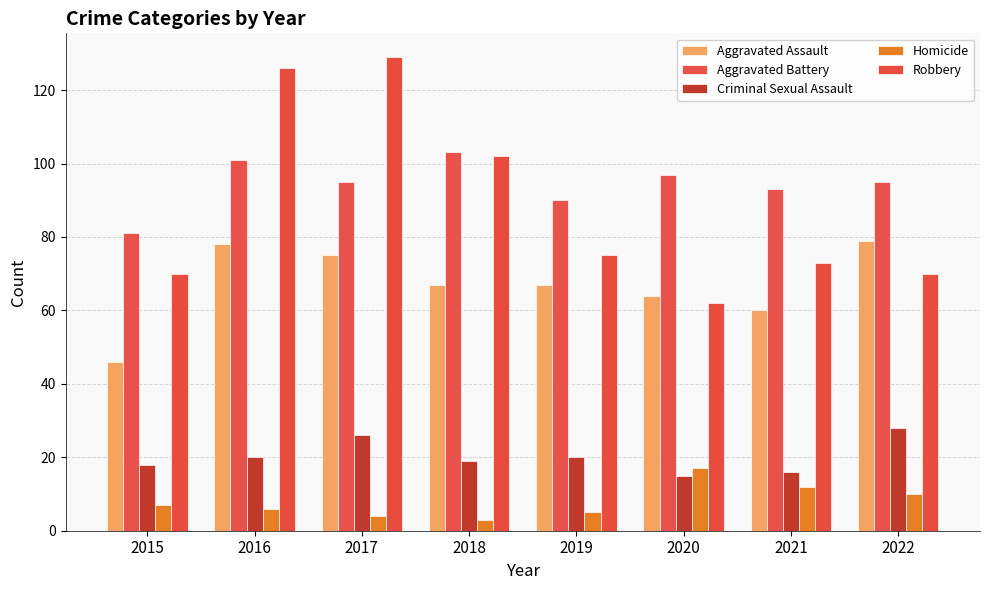

What is the minimum value shown in the chart?

3